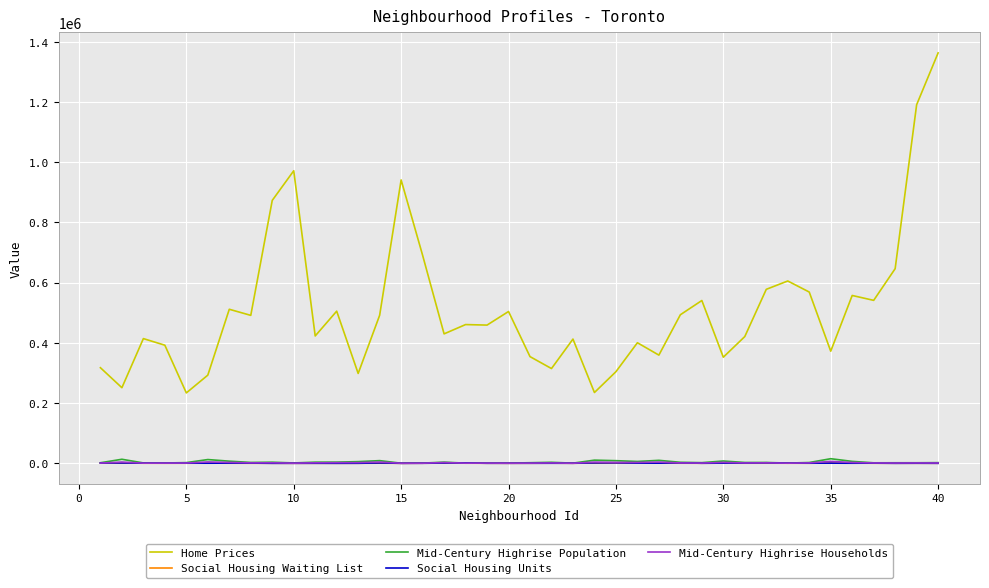

True or false: Home Prices and Mid-Century Highrise Households intersect in this chart.

False